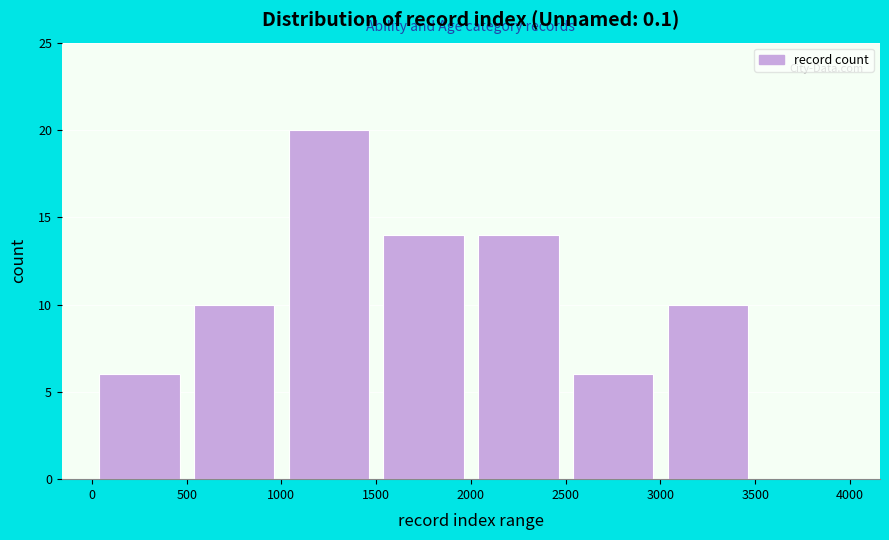

Reading left to right, list every bar in this chart as the range it spans on the x-axis followed by its height. The values are not printed on the chart, so give them approximately, as read against the axis.

0 to 500: 6
500 to 1000: 10
1000 to 1500: 20
1500 to 2000: 14
2000 to 2500: 14
2500 to 3000: 6
3000 to 3500: 10
3500 to 4000: 0